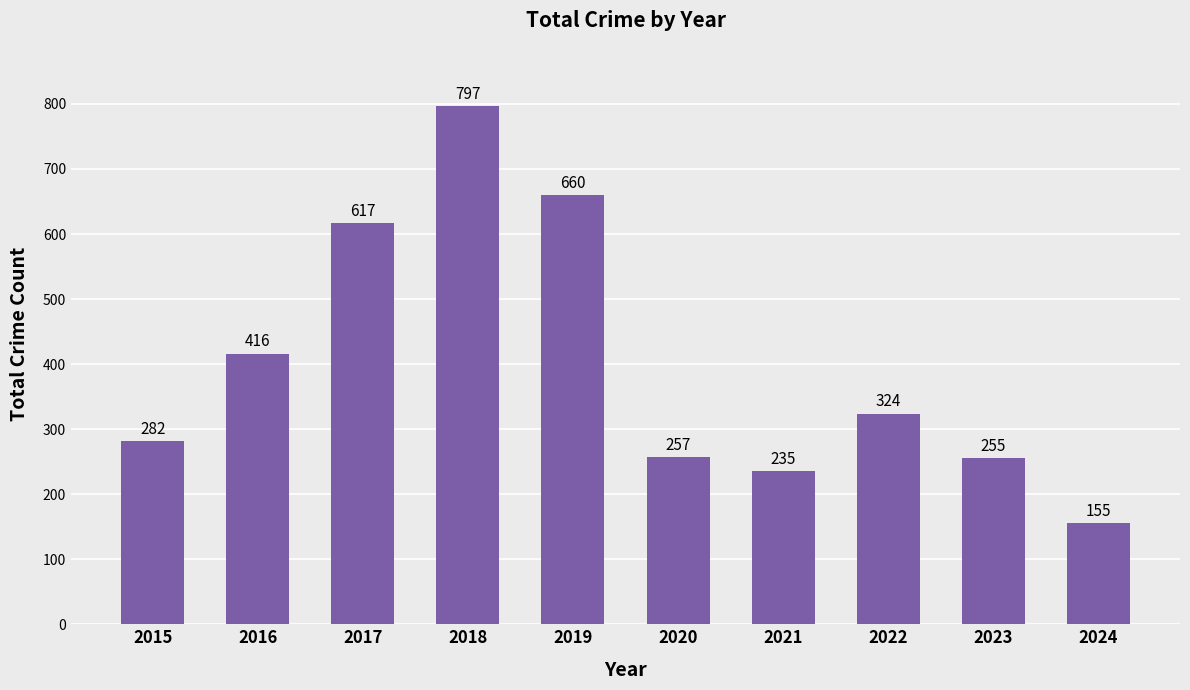

Count the number of categories in the chart.

10